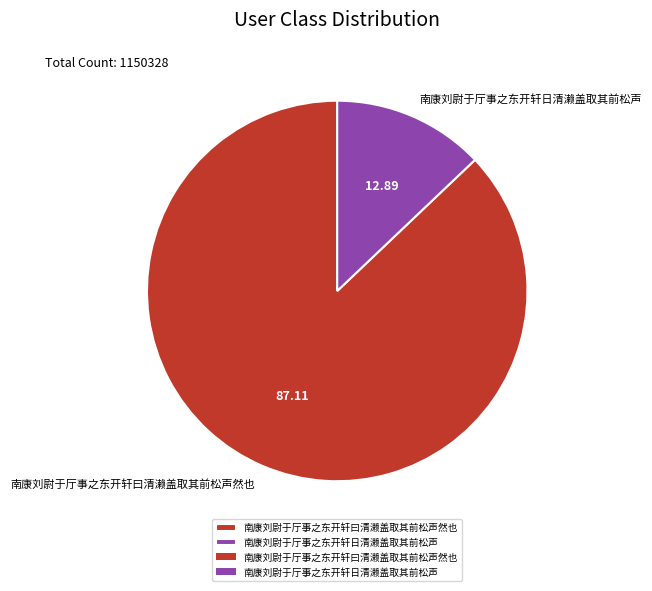

Do 南康刘尉于厅事之东开轩日清濑盖取其前松声 and 南康刘尉于厅事之东开轩曰清濑盖取其前松声然也 together represent more than half of the pie?

Yes